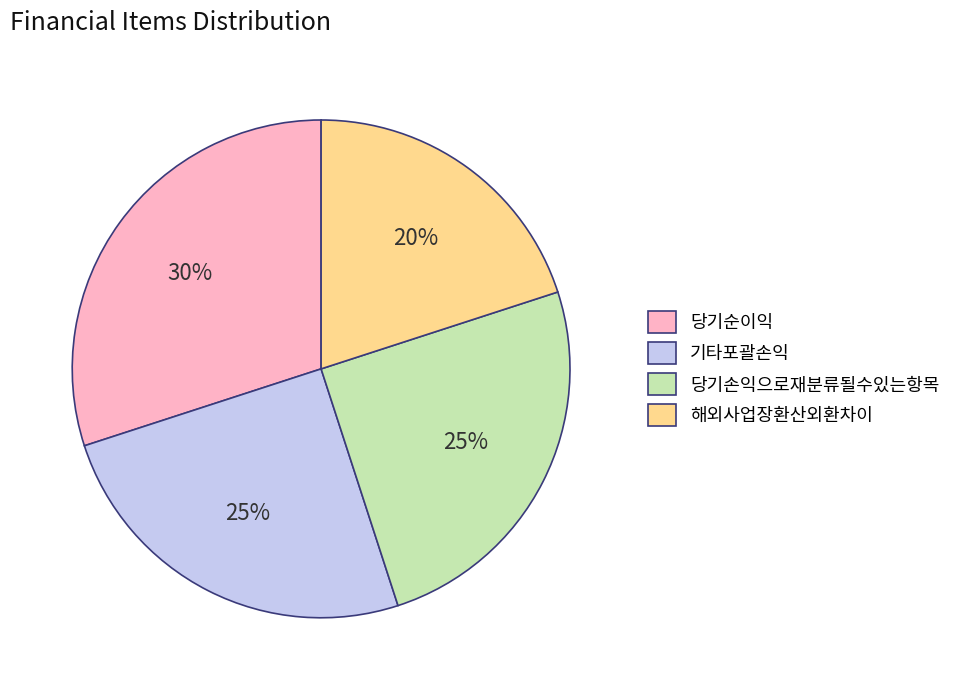

What is the largest slice in the pie chart?

당기순이익